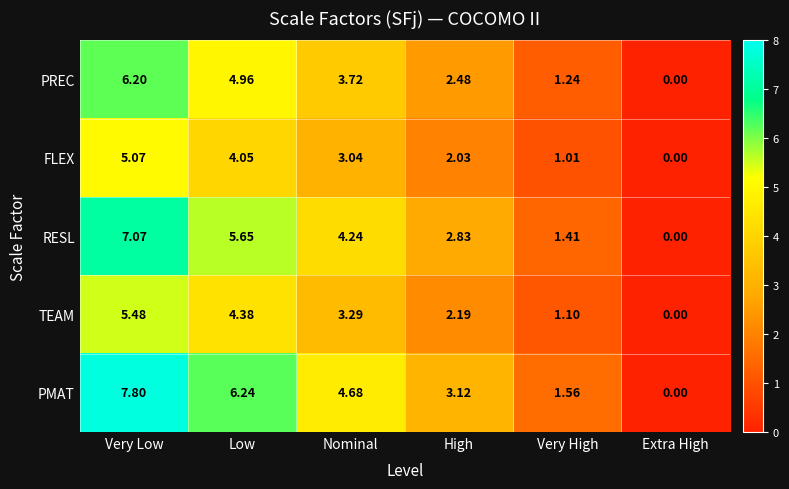

Between Very Low and Nominal, which series saw the biggest shift?

PMAT